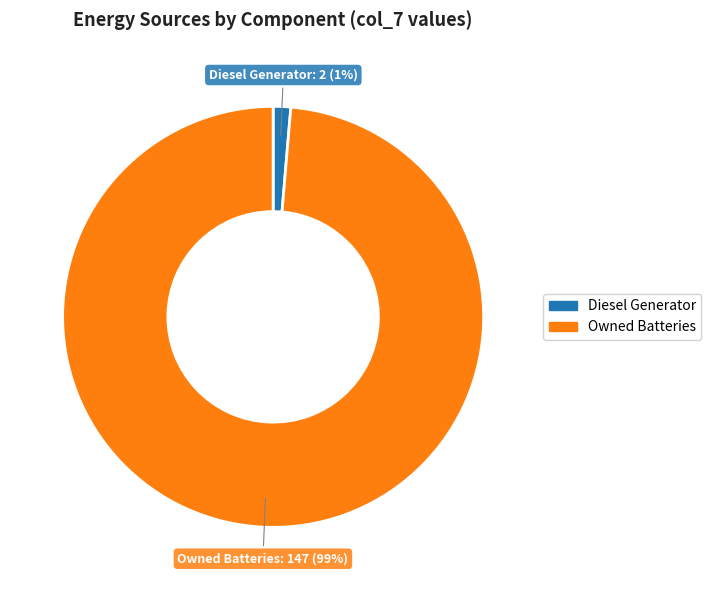

To the nearest percent, what is the average slice percentage?

50%